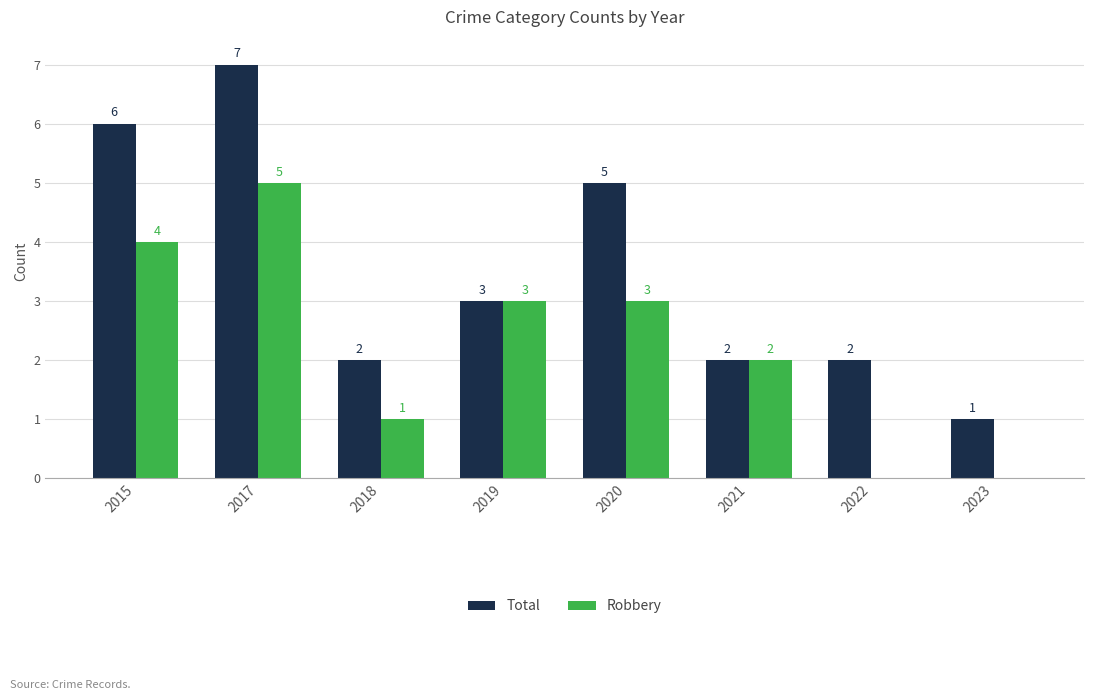

What is the sum of all Total values?

28